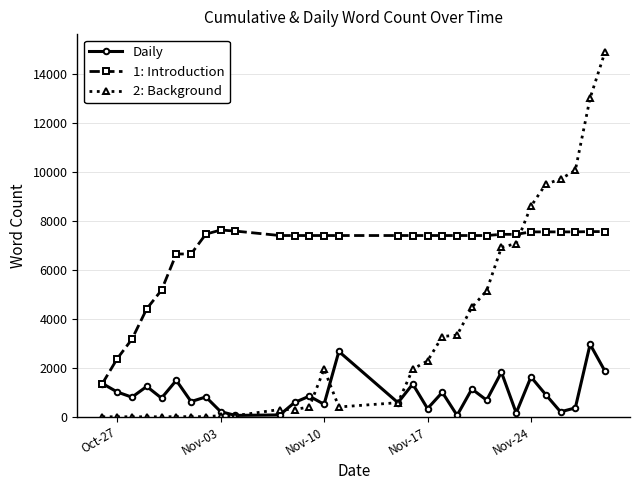

True or false: 1: Introduction has more than 0 interior local peaks.

True